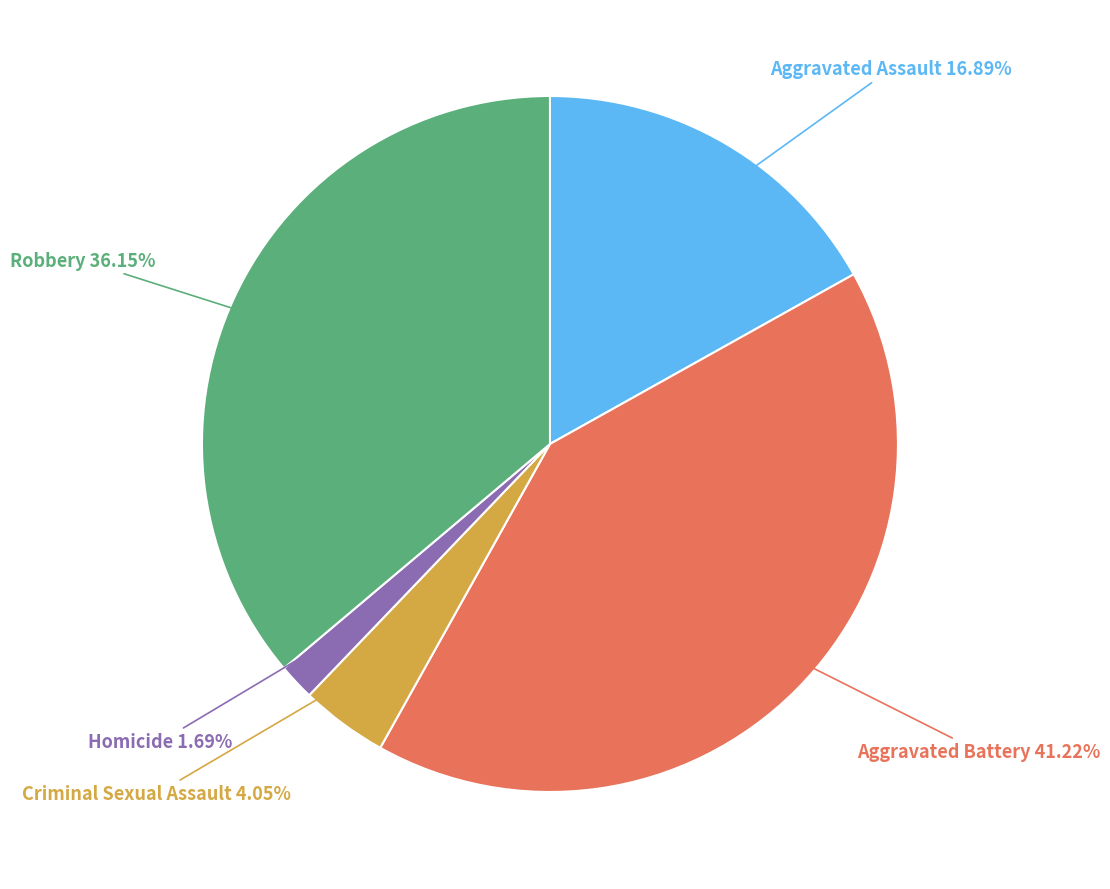

How many slices are in this pie chart?

5